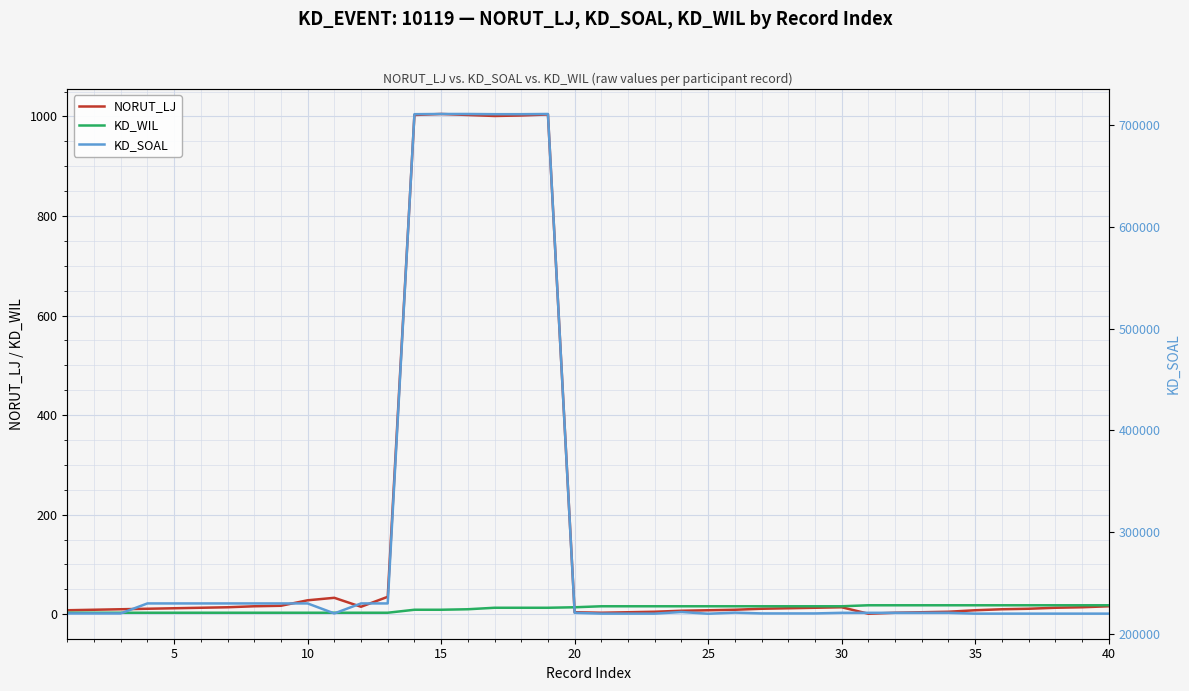

Which series has the largest range (max minus min)?

KD_SOAL